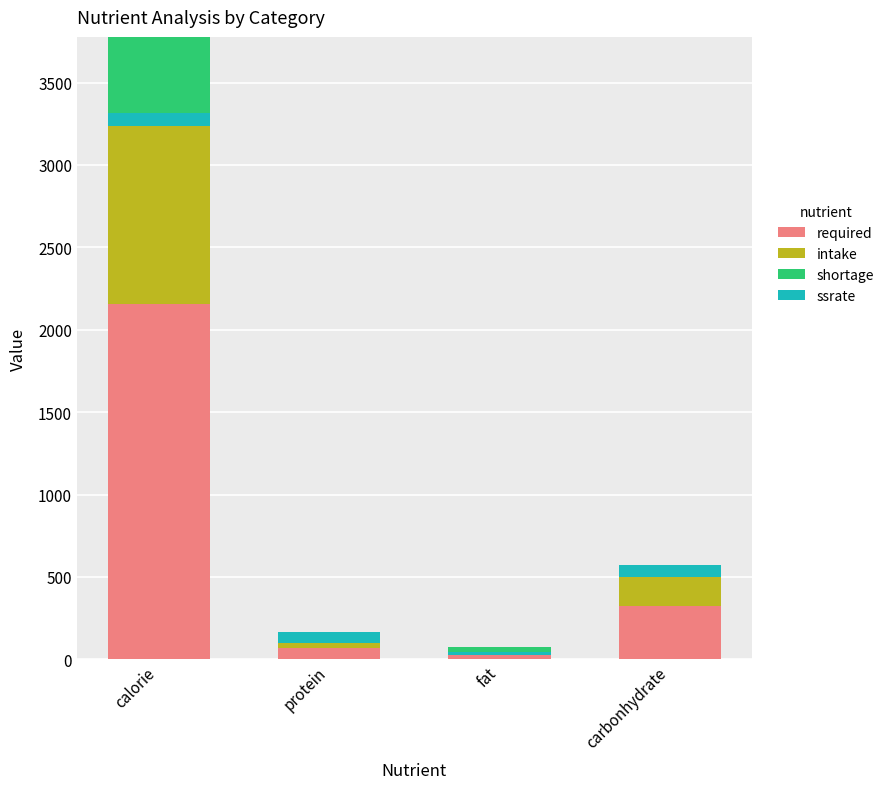

What is the sum of all required values?

2616.3